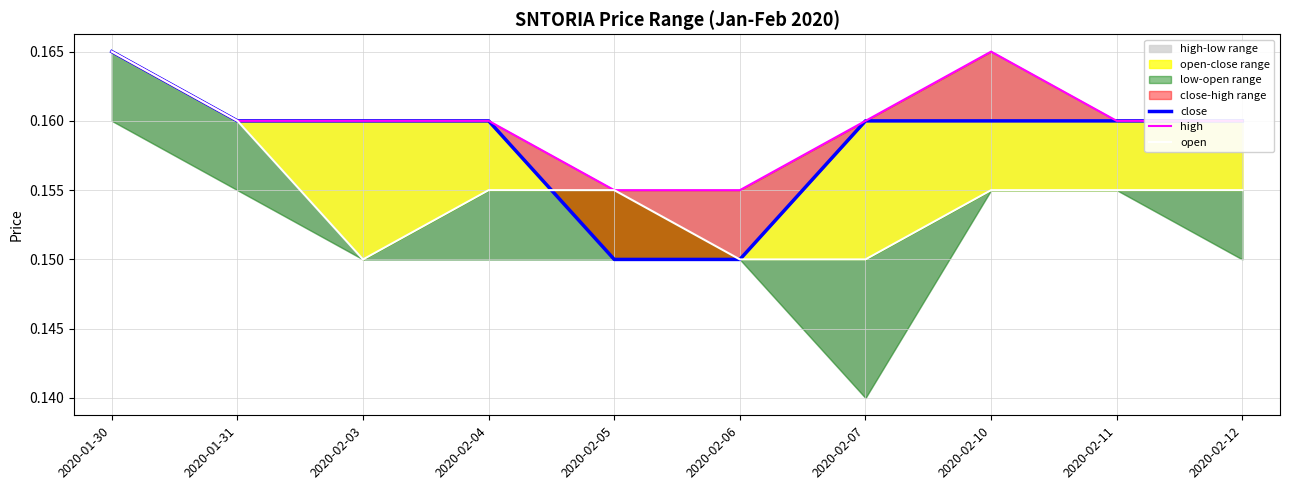

Which series has the largest range (max minus min)?

close